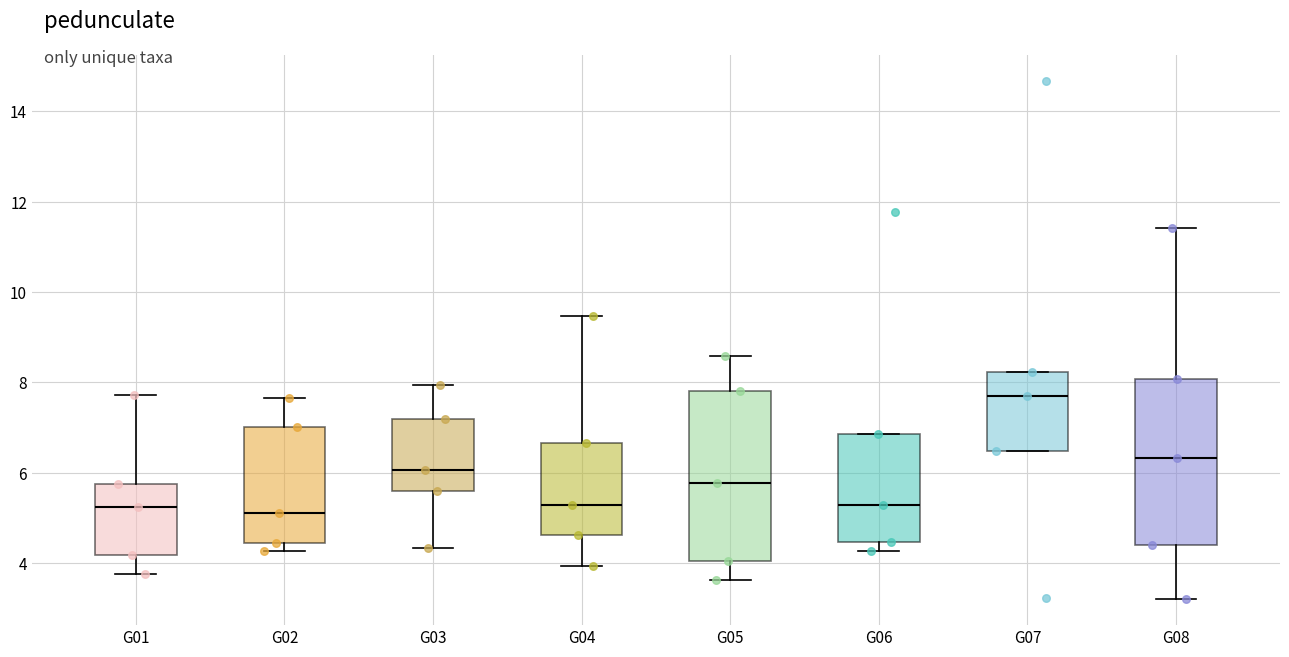

Reading left to right, transcribe this box plot: for each box, give where its median line is, the range the box spans, and where its two whiskers end, as read against the y-axis. The values are not printed on the chart, so give them approximately, as read against the axis.

G01: median 5.2, box 4.2 to 5.8, whiskers 3.8 to 7.8
G02: median 5.2, box 4.4 to 7.0, whiskers 4.2 to 7.6
G03: median 6.0, box 5.6 to 7.2, whiskers 4.4 to 8.0
G04: median 5.2, box 4.6 to 6.6, whiskers 4.0 to 9.4
G05: median 5.8, box 4.0 to 7.8, whiskers 3.6 to 8.6
G06: median 5.2, box 4.4 to 6.8, whiskers 4.2 to 6.8
G07: median 7.8, box 6.4 to 8.2, whiskers 6.4 to 8.2
G08: median 6.4, box 4.4 to 8.0, whiskers 3.2 to 11.4